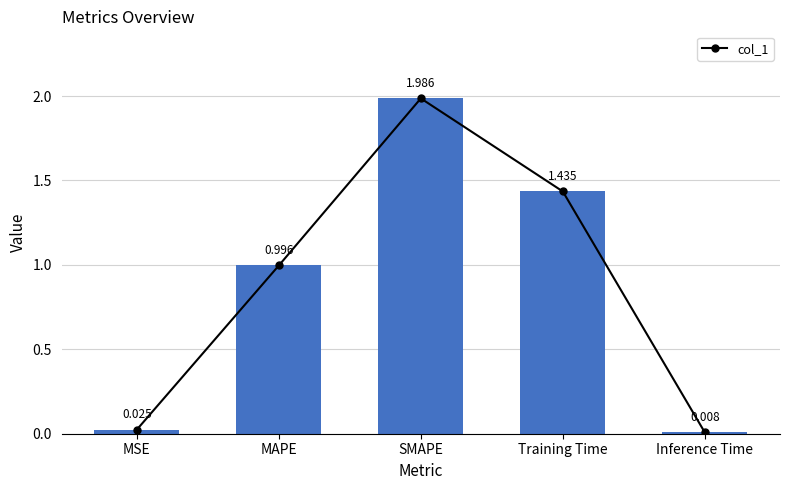

What is the sum of the values at Training Time and Inference Time?

1.4